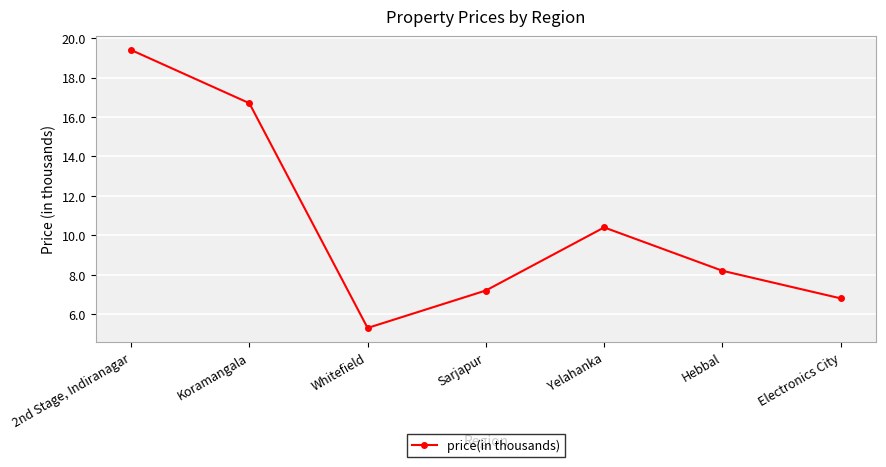

What is the maximum value shown in the chart?

19.4